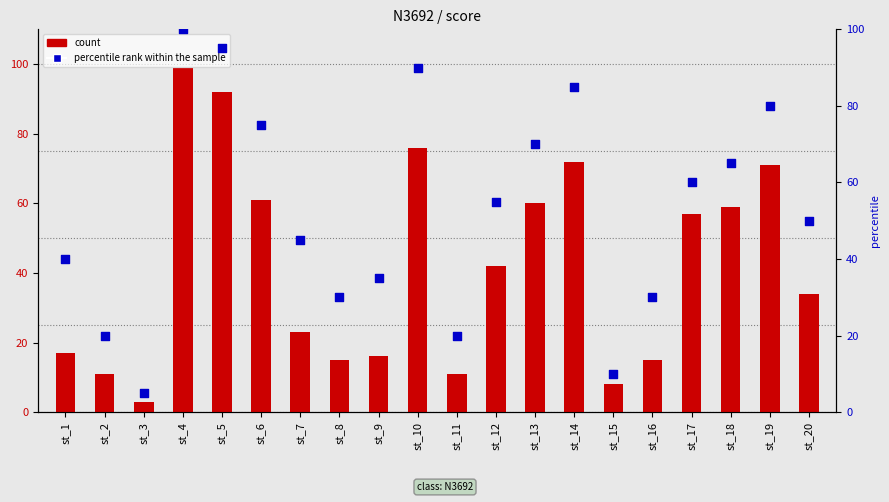

What are all the series names shown in the legend?

count, percentile rank within the sample